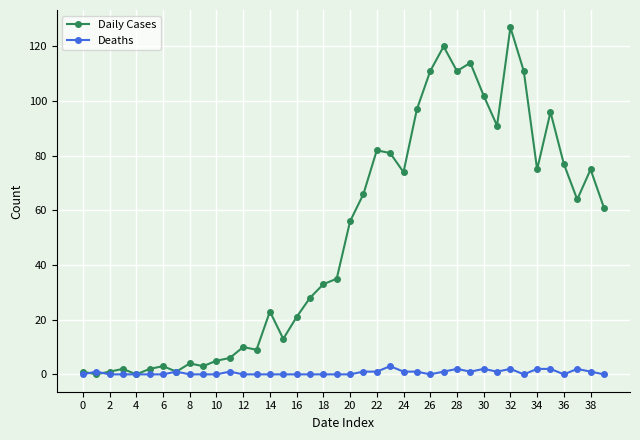

Which series has the largest range (max minus min)?

Daily Cases